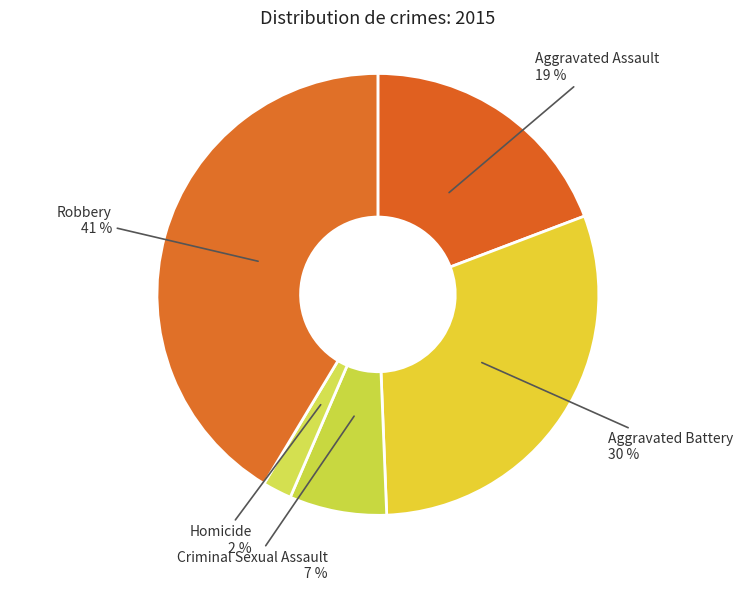

Which category has the biggest portion of the pie?

Robbery